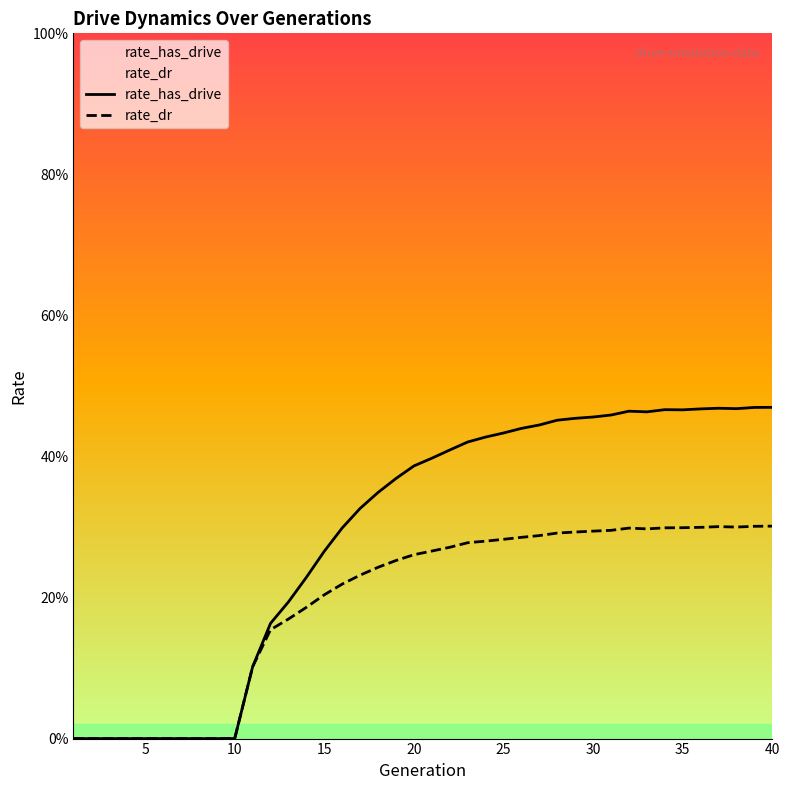

True or false: rate_has_drive and rate_dr intersect in this chart.

False